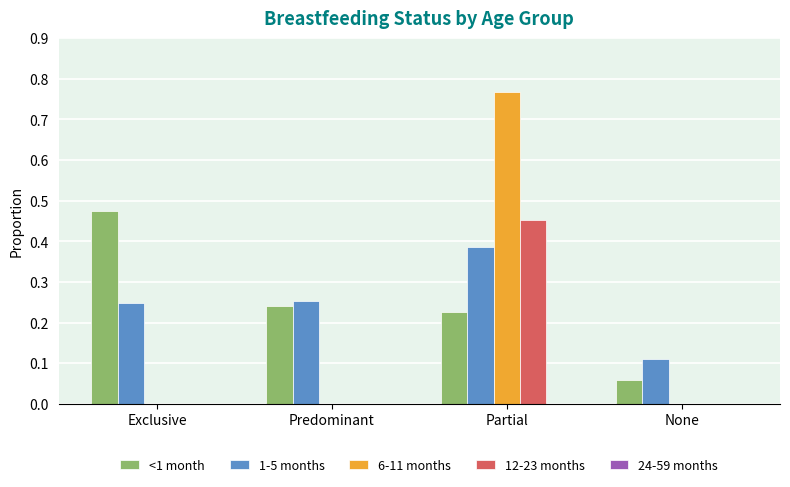

True or false: 12-23 months has a value of 0.0 at None.

True